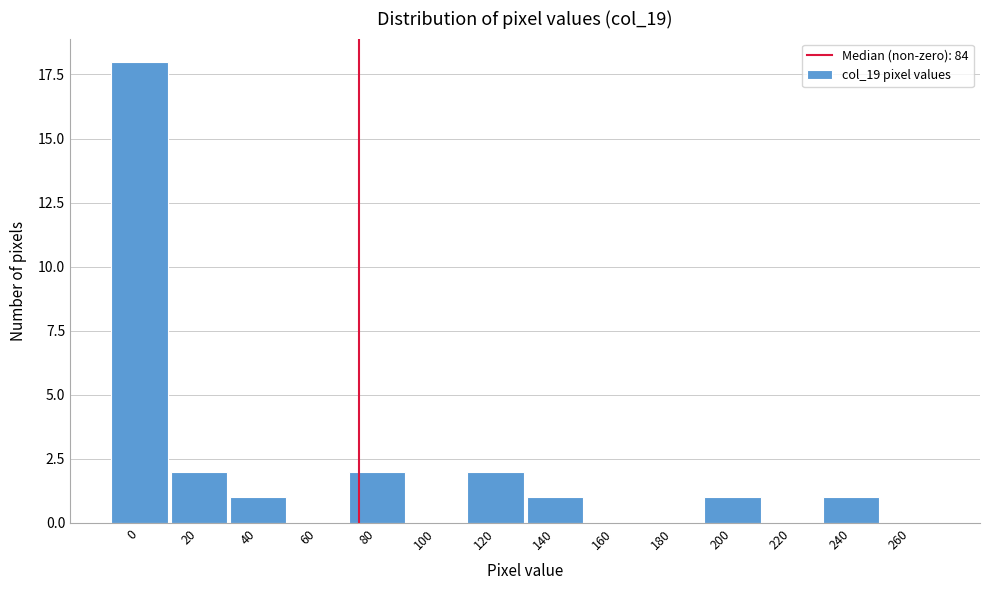

Reading right to left, transcribe all the data shown in this chart.

260=0	240=1	220=0	200=1	180=0	160=0	140=1	120=2	100=0	80=2	60=0	40=1	20=2	0=18